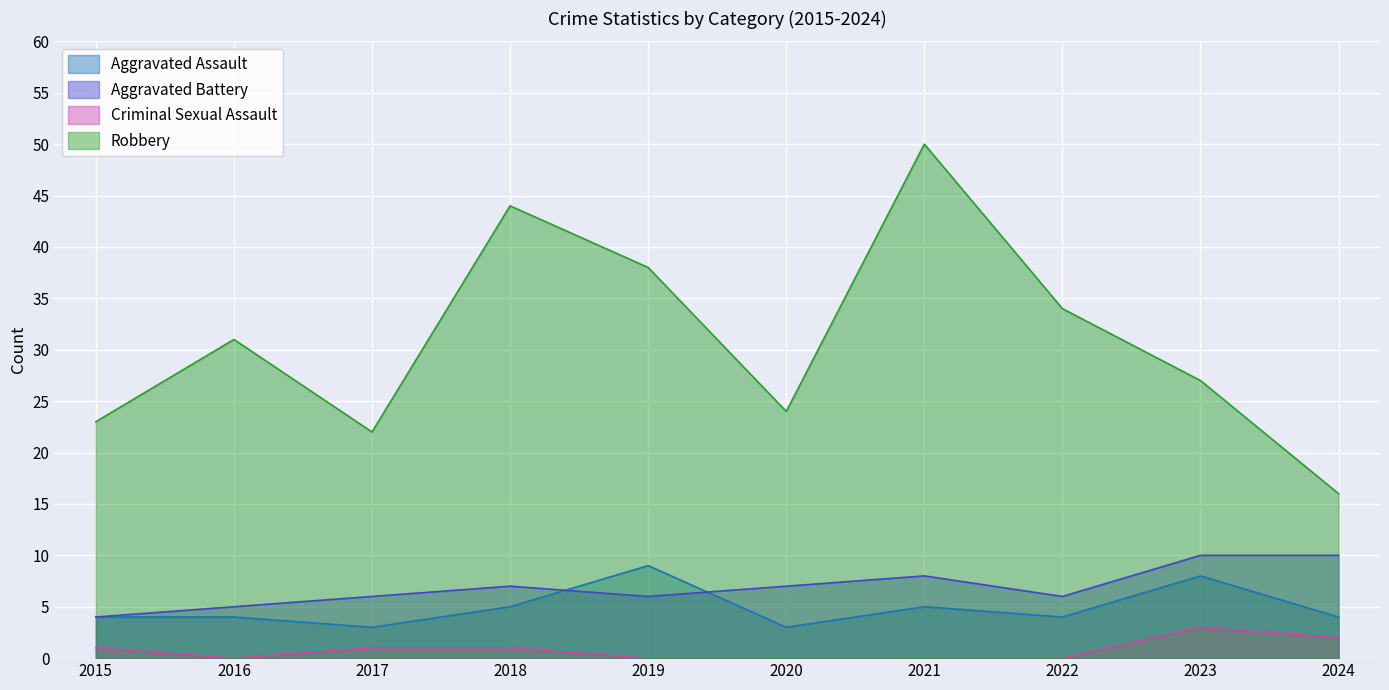

Which series has the widest spread of values?

Robbery